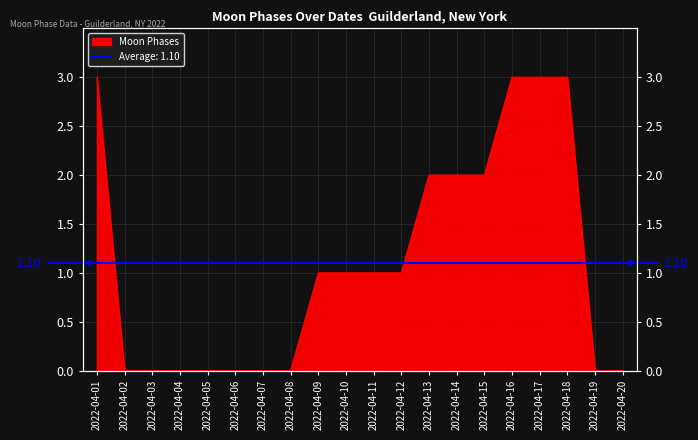

What is the sum of all values?

22